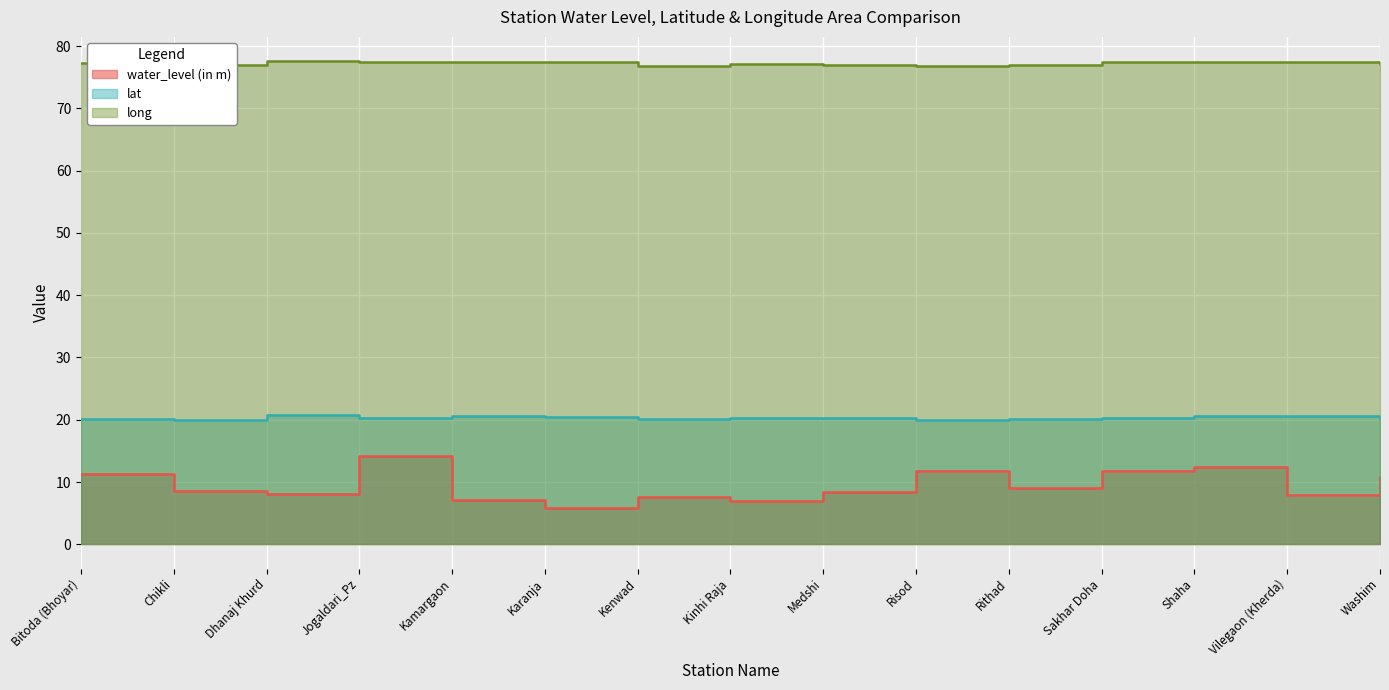

What is the difference between the maximum and second lowest values in the lat series?

0.7